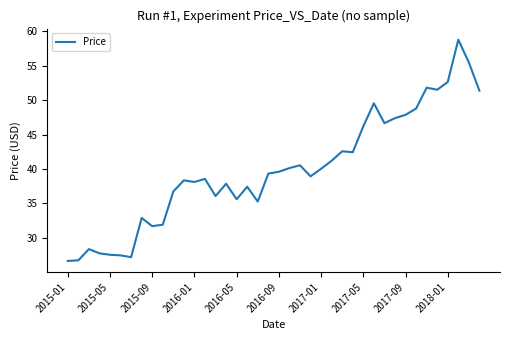

What is the difference between the maximum and minimum values?

32.2